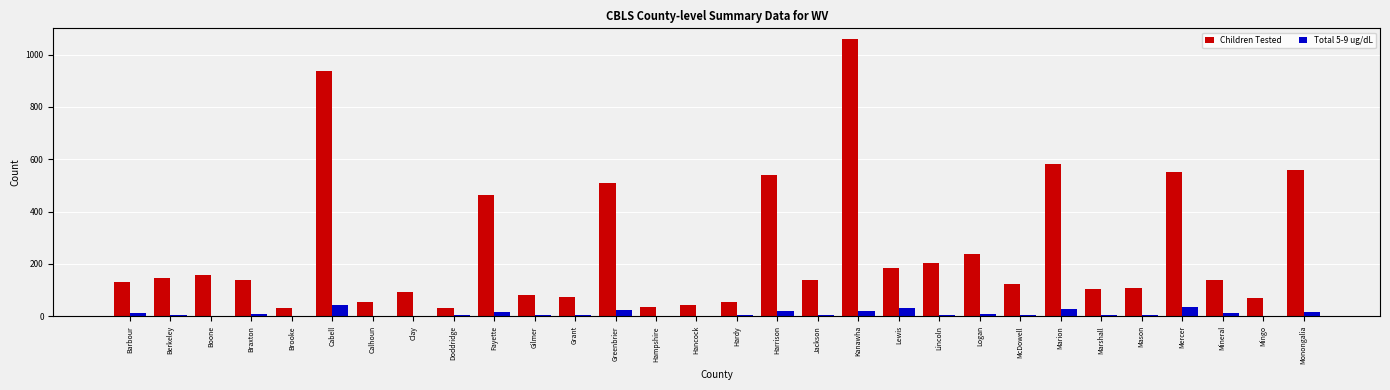

Which label corresponds to the largest value in the chart?

Kanawha